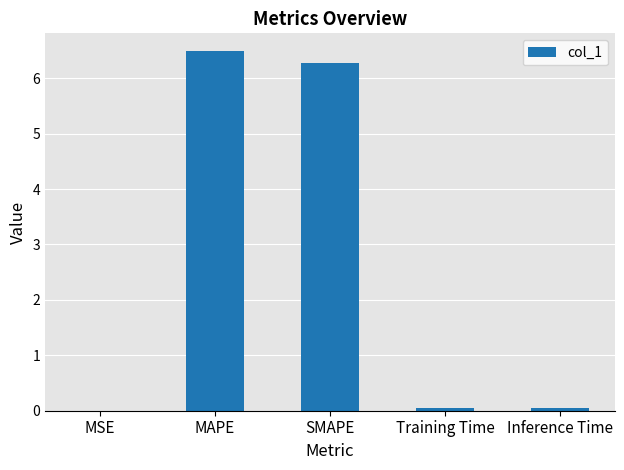

Which label corresponds to the largest value in the chart?

MAPE